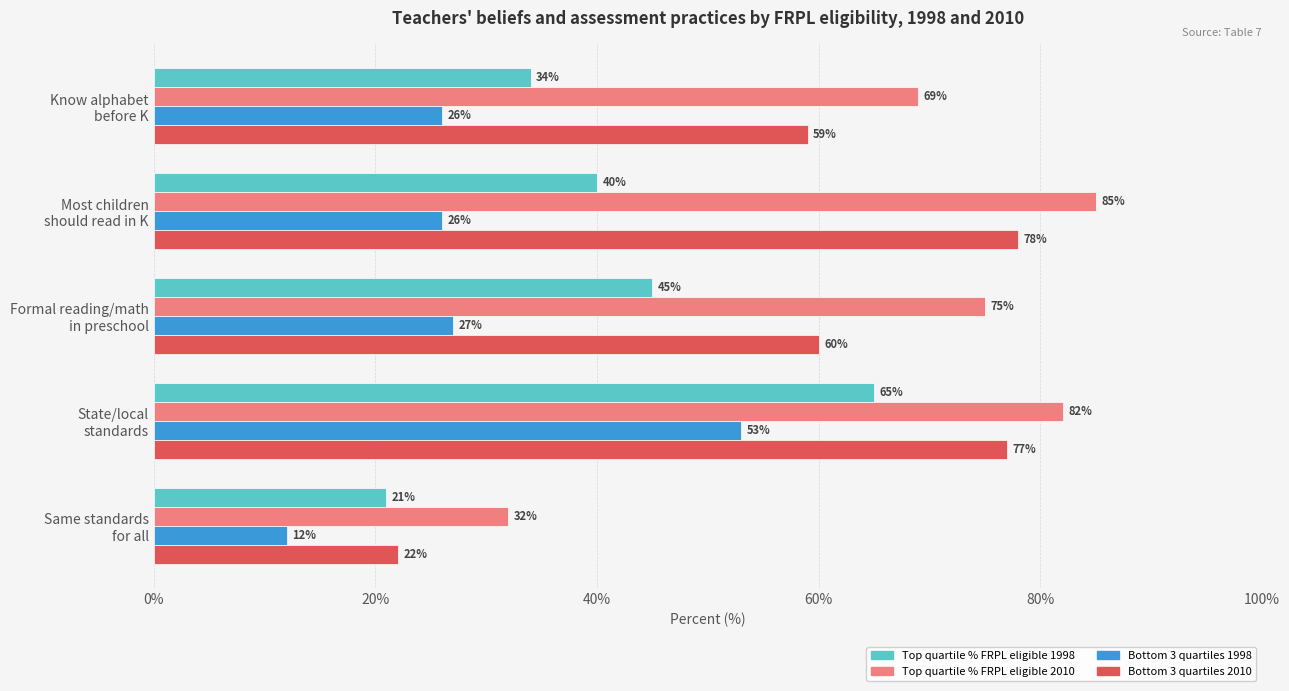

What is the greatest value displayed?

85